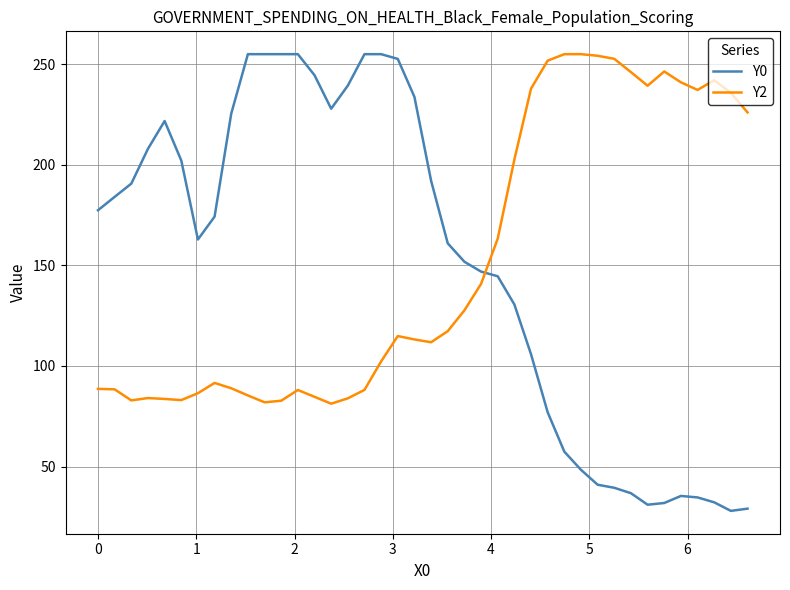

True or false: Y0 and Y2 cross at least once.

True